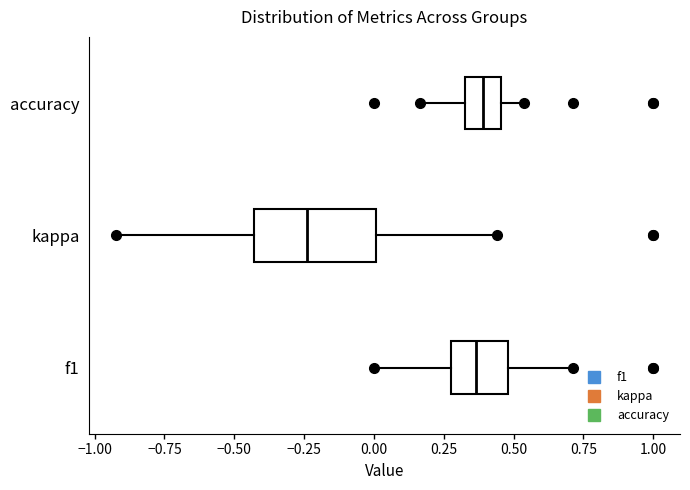

Comparing the boxes themselves (not the whiskers), which one is the widest?

kappa